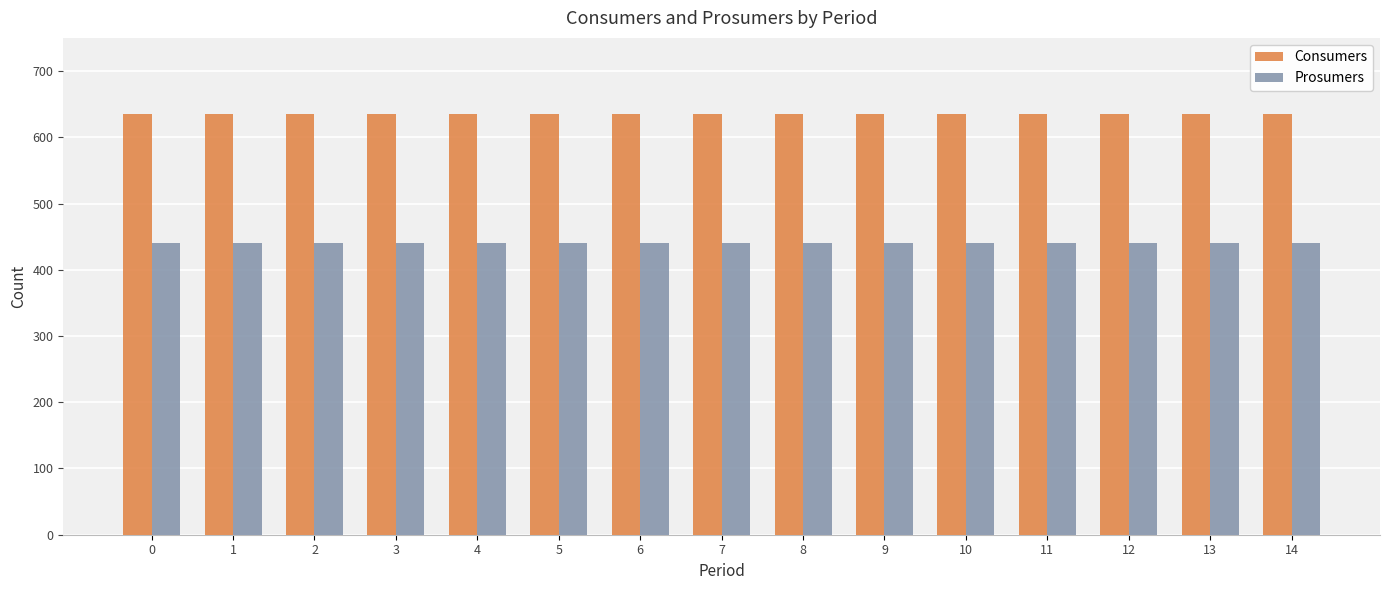

Does the chart contain stacked bars?

No